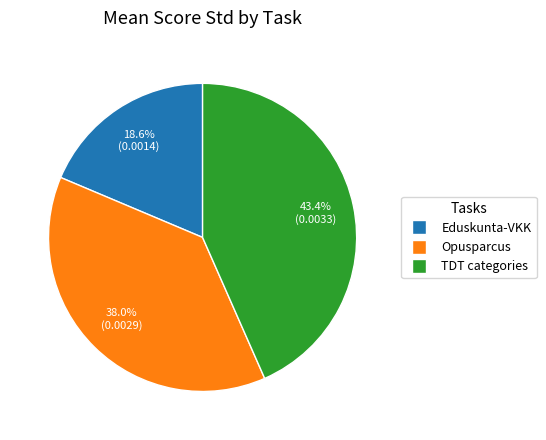

To the nearest percent, what is the difference between the Eduskunta-VKK and Opusparcus slice percentages?

19%